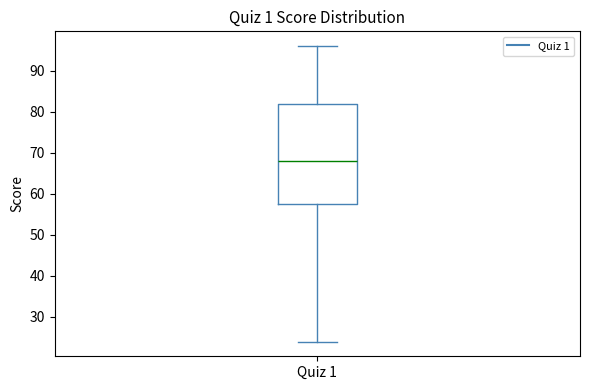

Read this box plot against the y-axis: the position of the median line, the range covered by the box, and the ends of both whiskers. The values are not printed on the chart, so give them approximately, as read against the axis.

median 68, box 58 to 82, whiskers 24 to 96